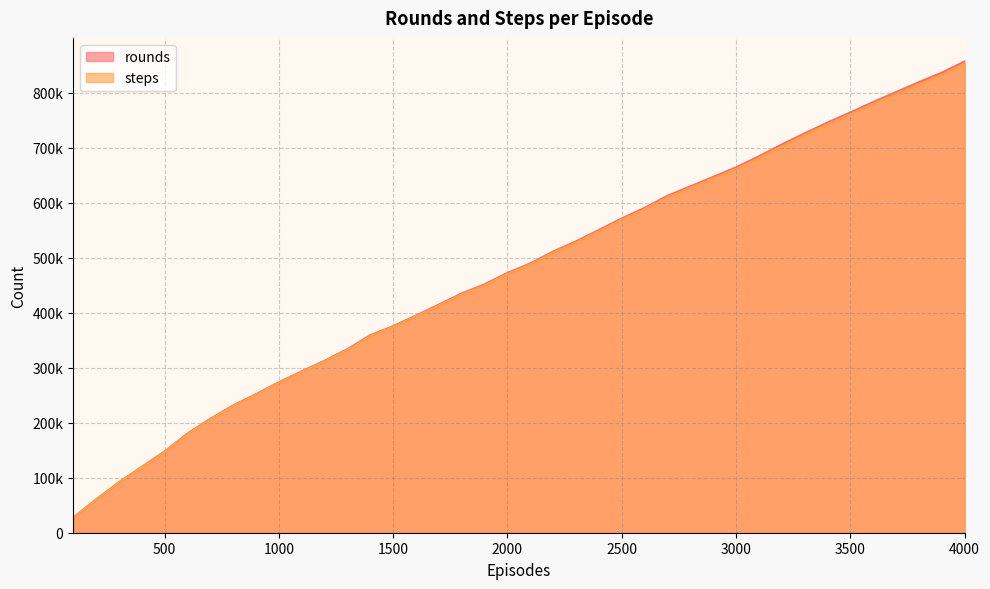

At which label is steps closest to 440067?

1800